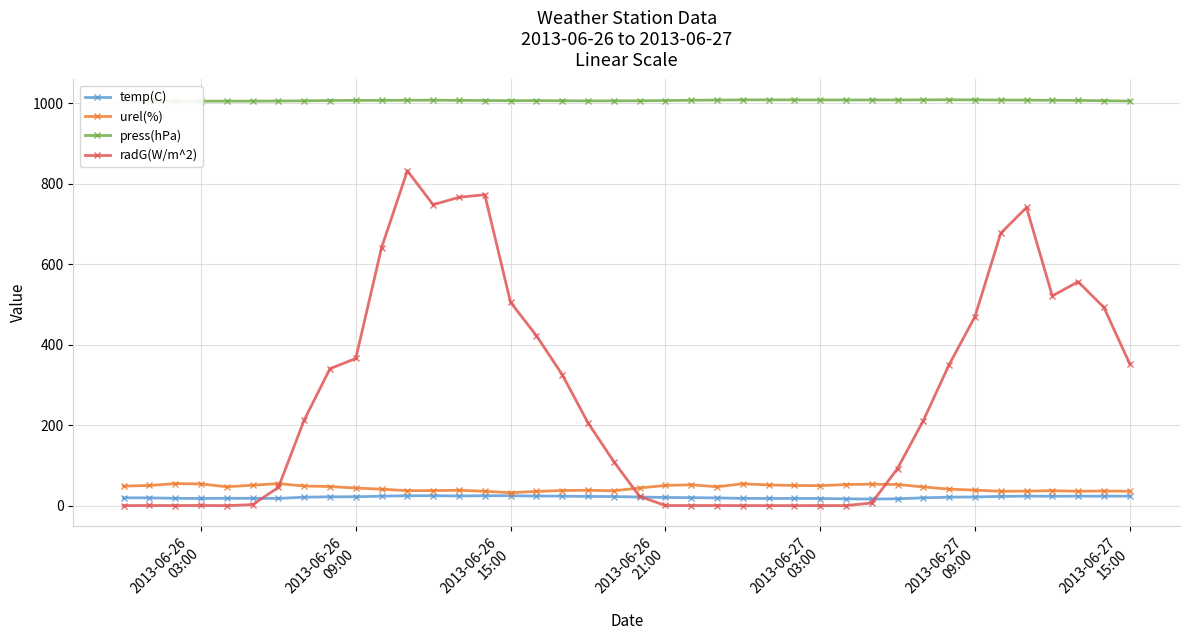

What is the highest value of the urel(%) series?

54.7